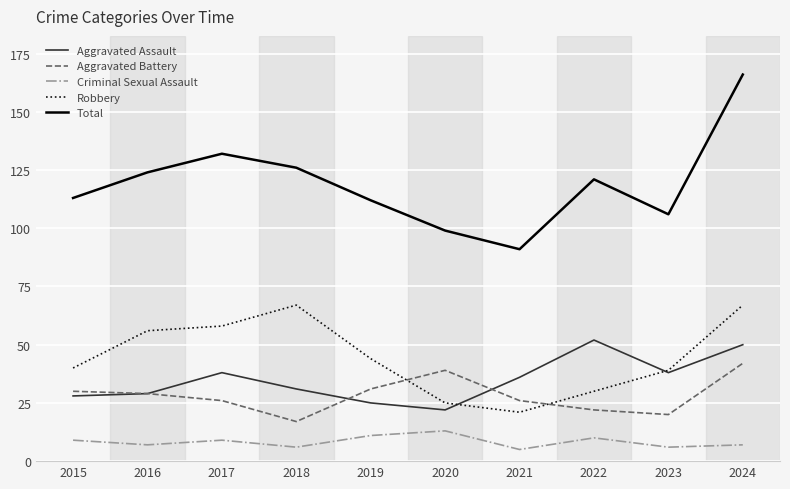

Which category has the lowest value in the Total series?

2021